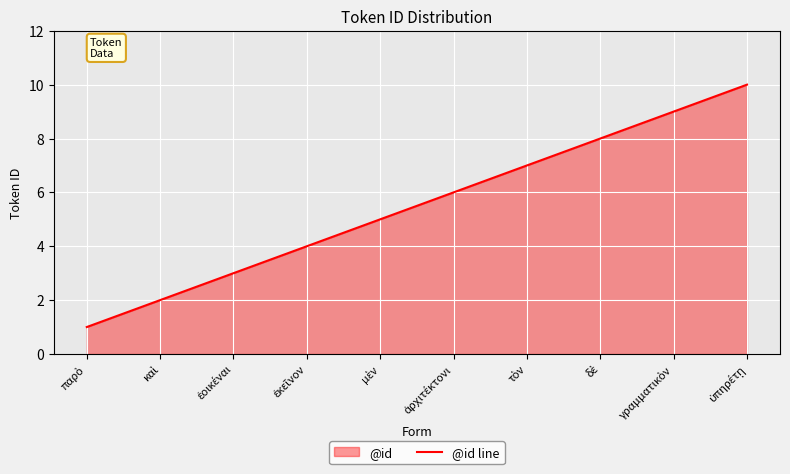

The value at καὶ is 2. True or false?

True